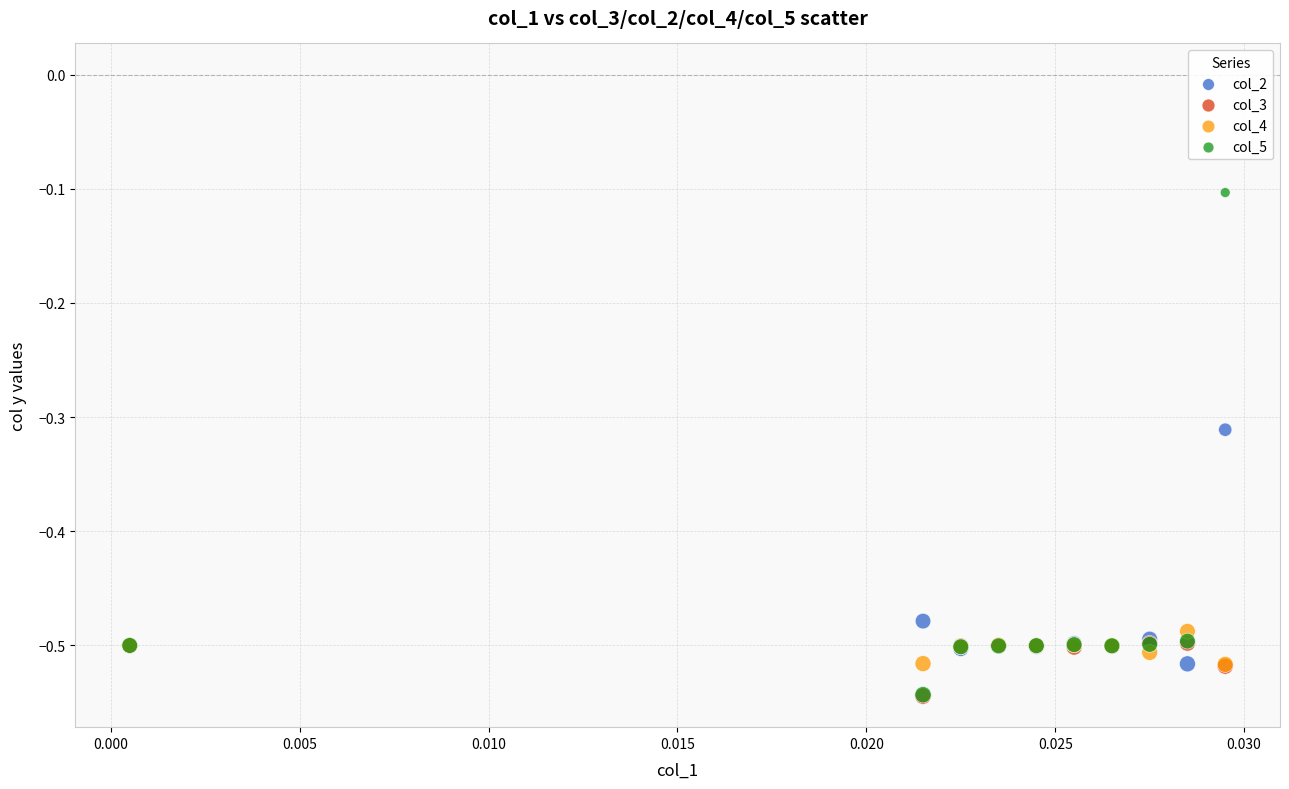

What are all the series names shown in the legend?

col_2, col_3, col_4, col_5